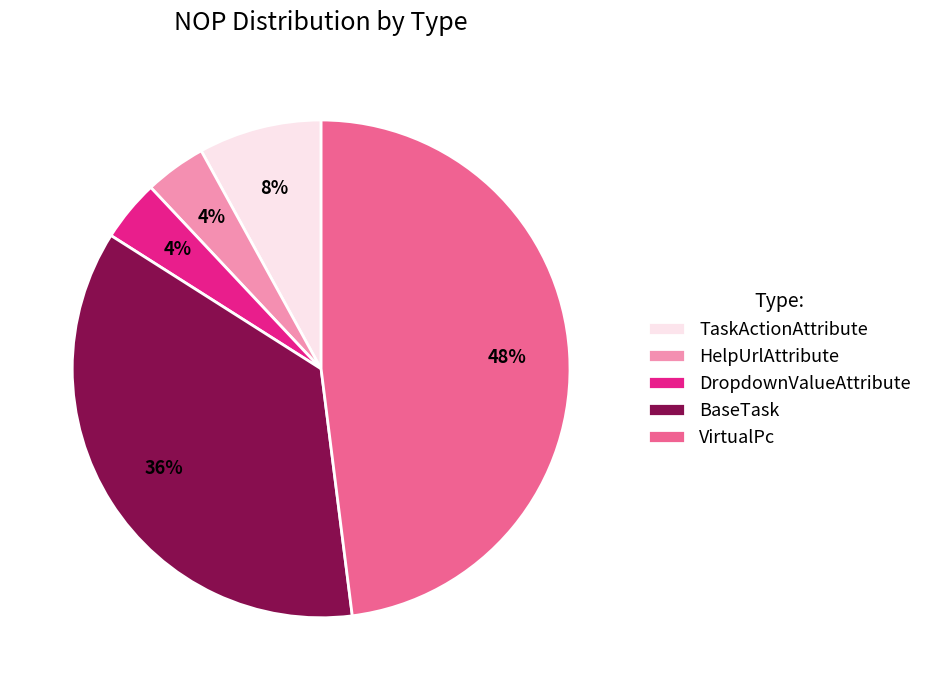

Approximately how many times larger is the value at DropdownValueAttribute compared to HelpUrlAttribute?

1.0